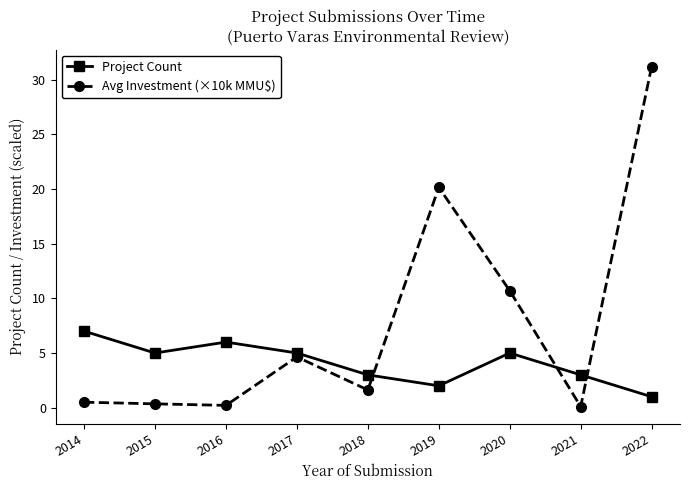

What is the approximate value of Project Count at 2022?

1.0